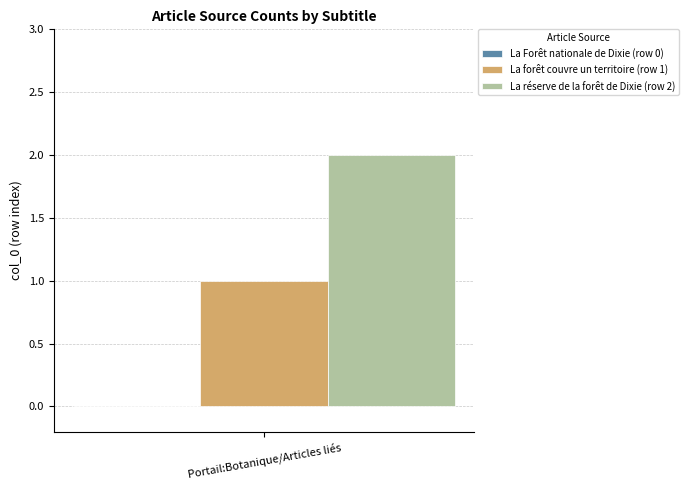

Rank the series at Portail:Botanique/Articles liés from lowest to highest value.

La forêt couvre un territoire (row 1), La réserve de la forêt de Dixie (row 2)